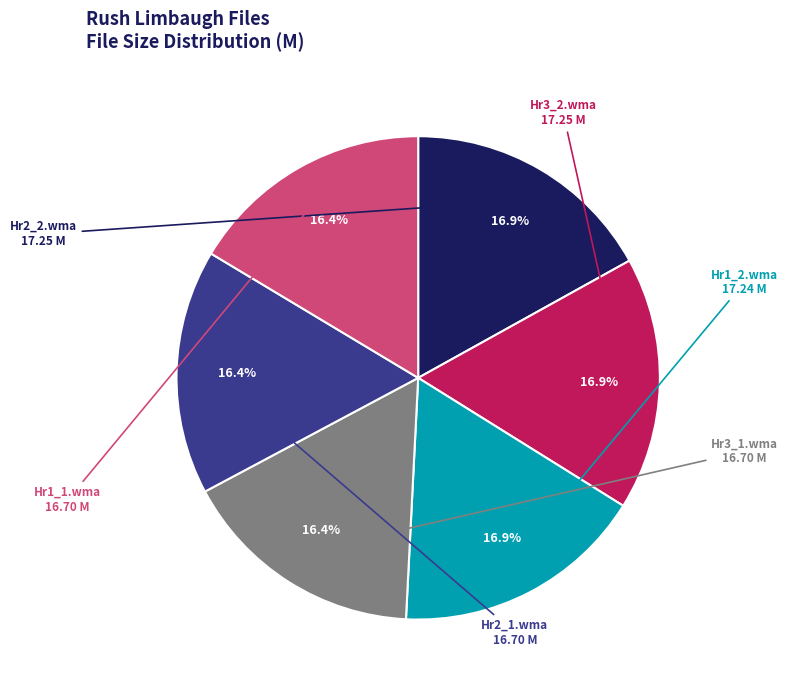

Is there a majority slice in this chart?

No